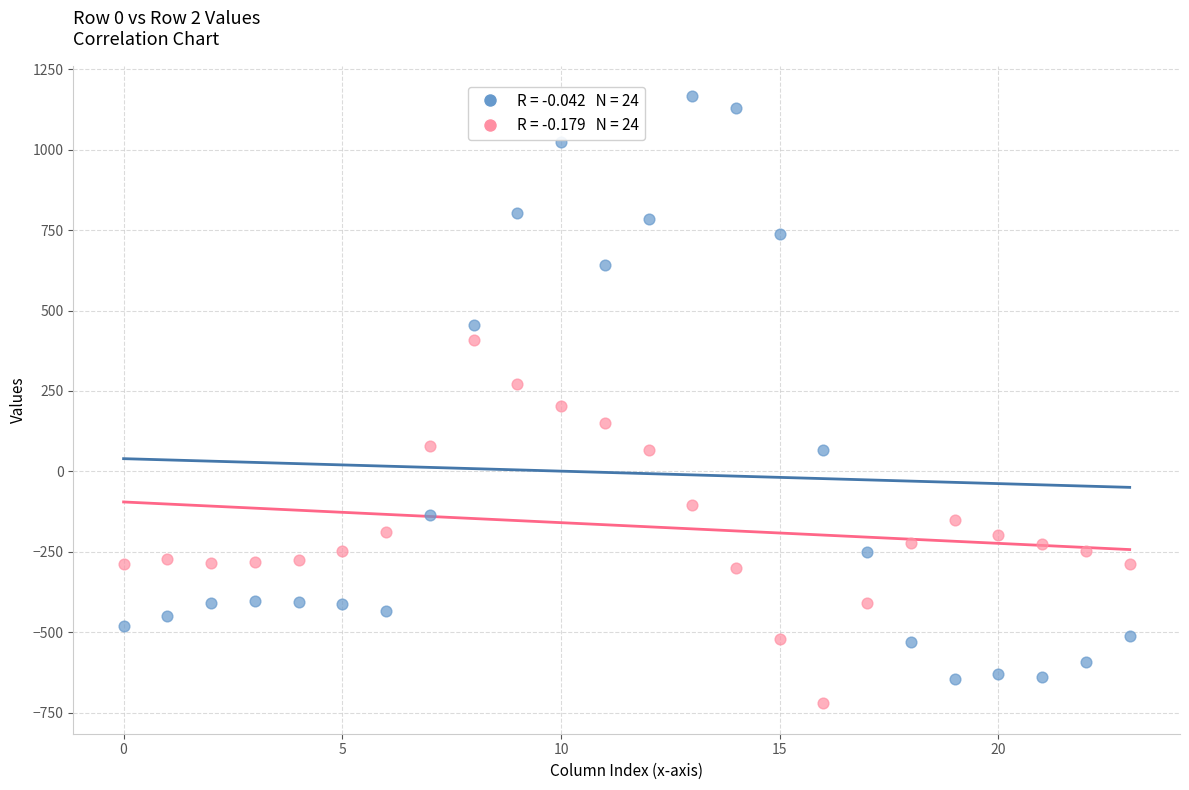

Across all data points, what is the range of Y values (max minus min)?

1888.3